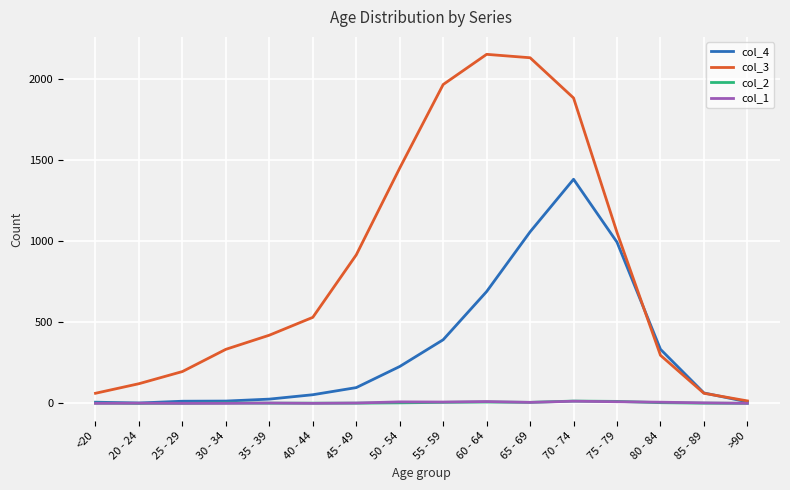

Which series has the largest range (max minus min)?

col_3